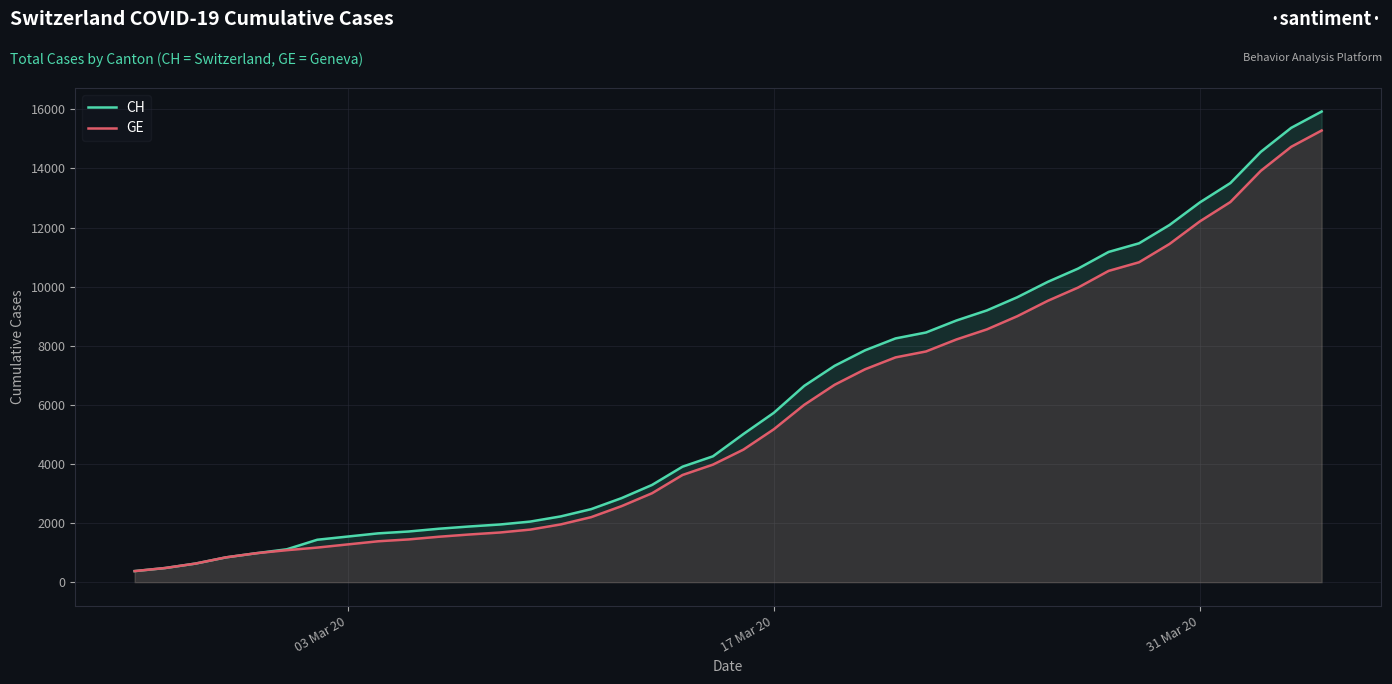

What is the smallest value displayed?

375